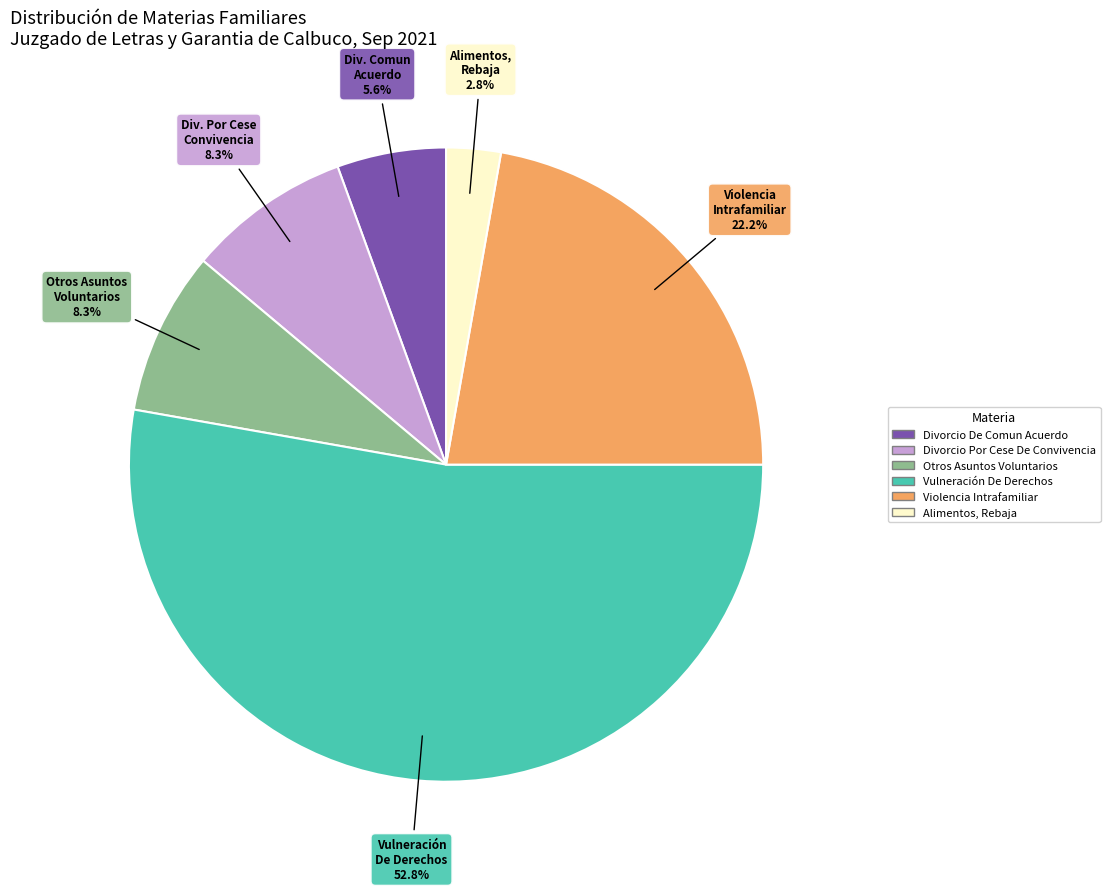

What percentage is the Vulneración De Derechos slice, to the nearest percent?

53%